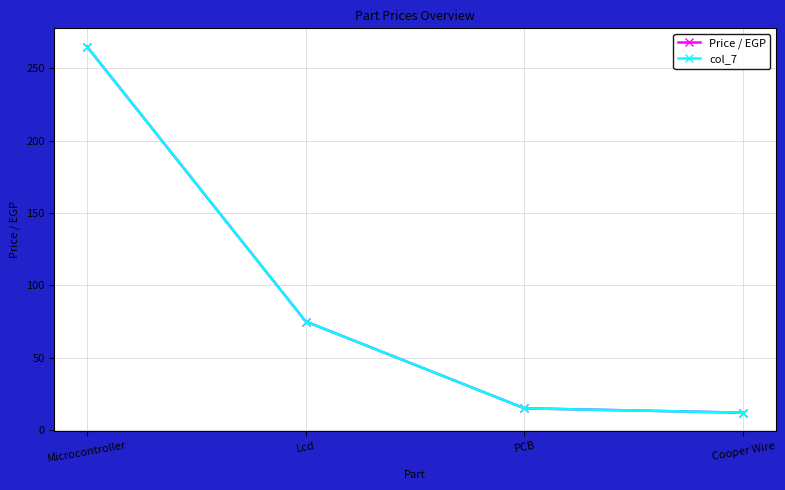

True or false: col_7 has a value of 15 at PCB.

True